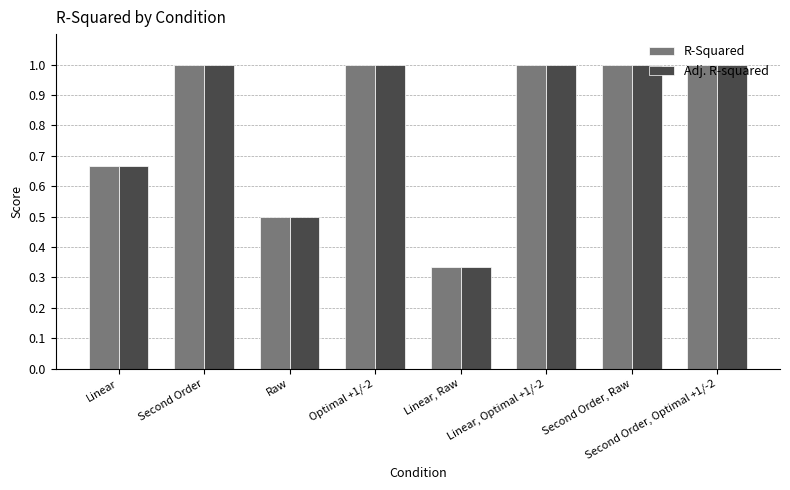

What is the average value of the R-Squared series?

0.8